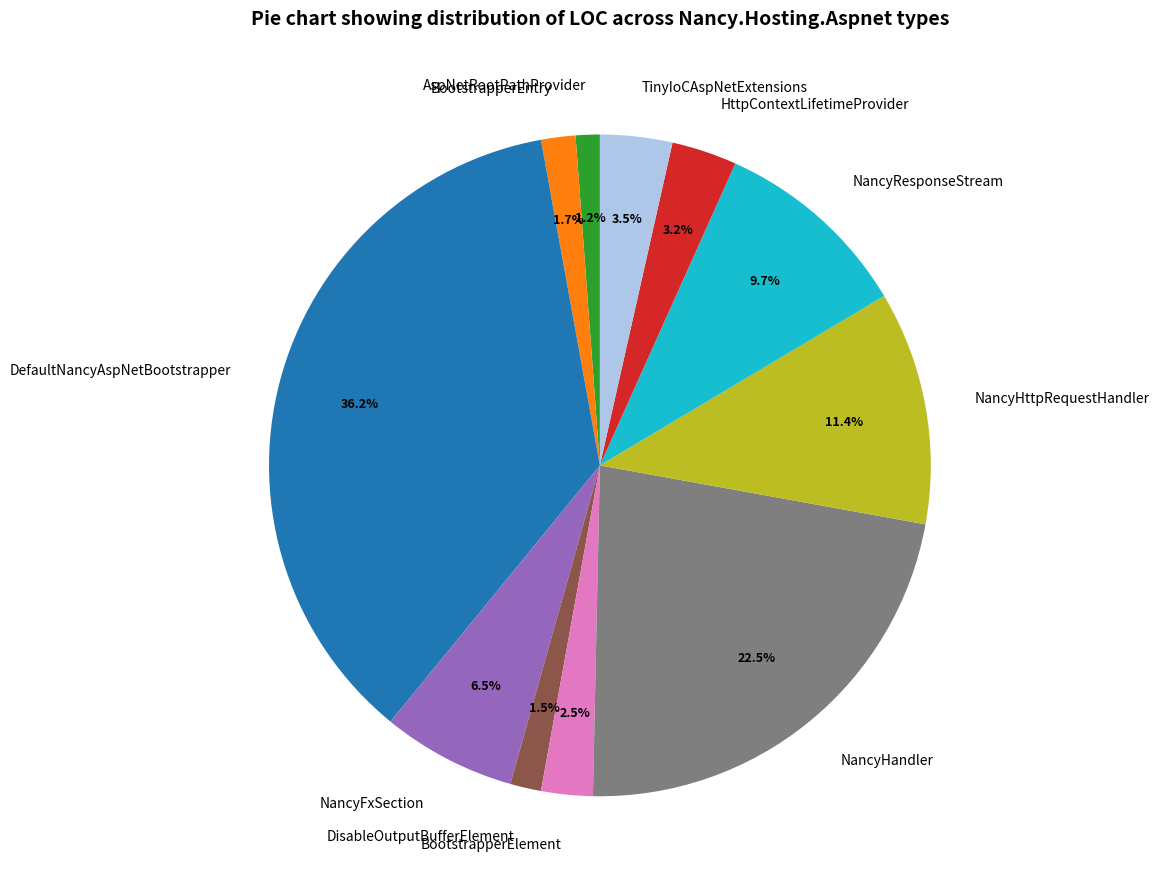

Is there a majority slice in this chart?

No